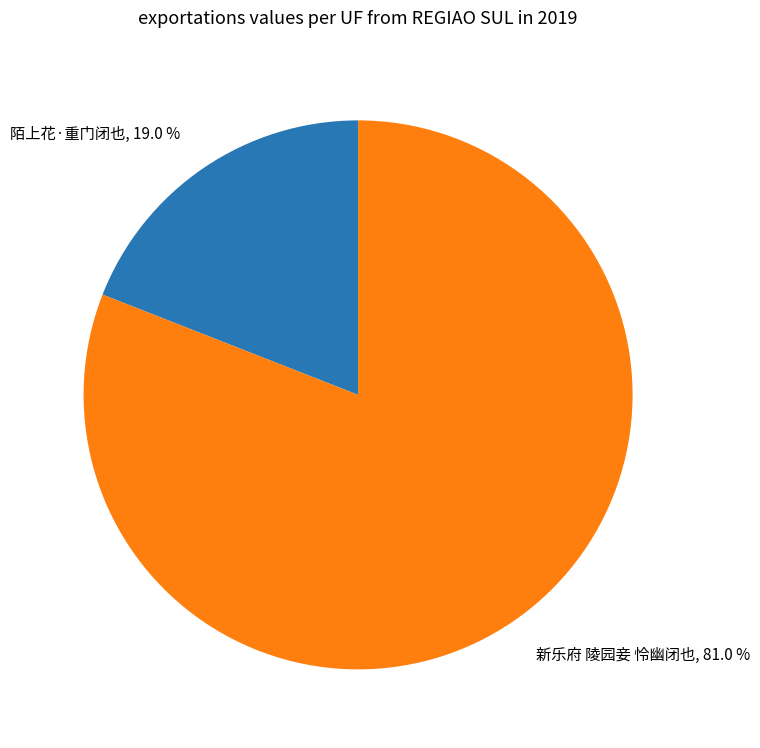

Is there a majority slice in this chart?

Yes